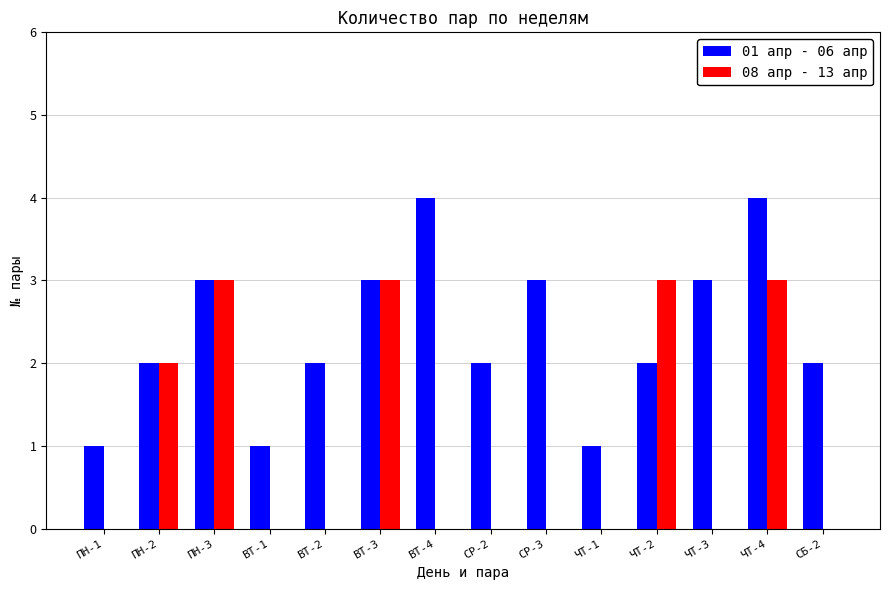

How many 08 апр - 13 апр values are between 0 and 3?

14